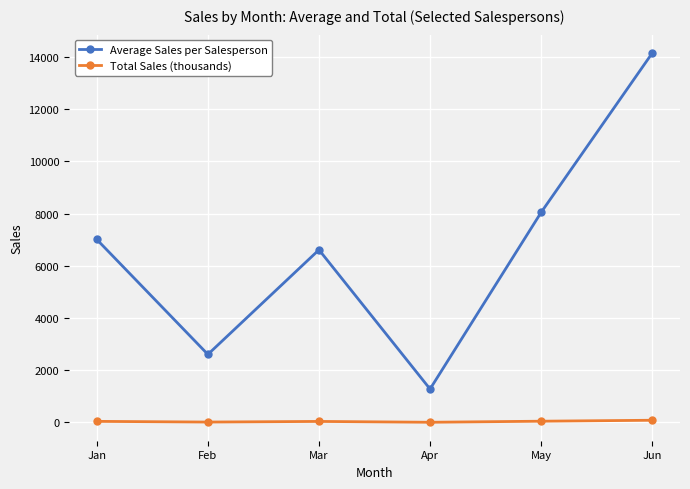

Does the chart display data point markers on the line(s)?

Yes